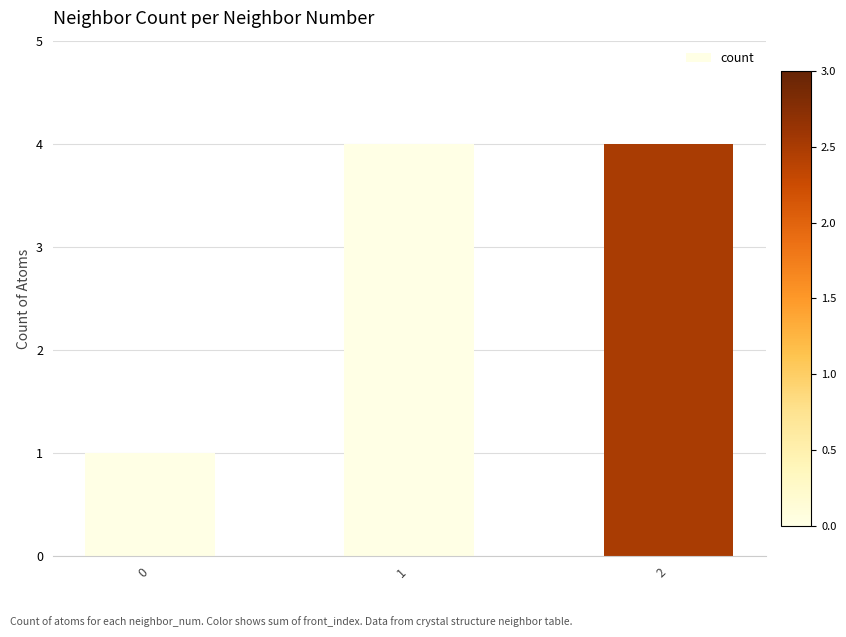

What is the value of the 2nd bar from the left?

4